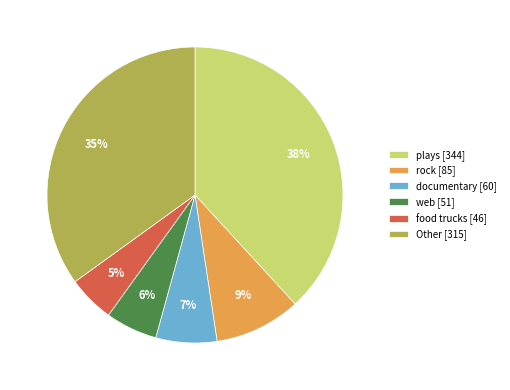

To the nearest percent, what is the difference between the largest and smallest slice percentages?

33%